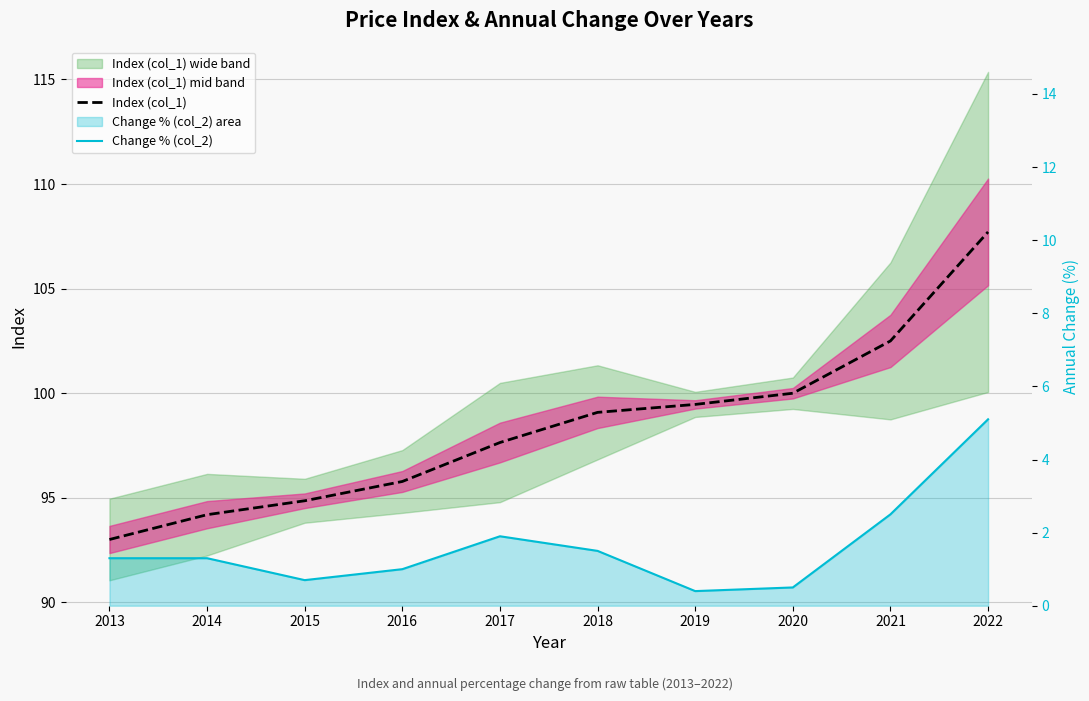

What is the sum of all Index (col_1) values?

984.3